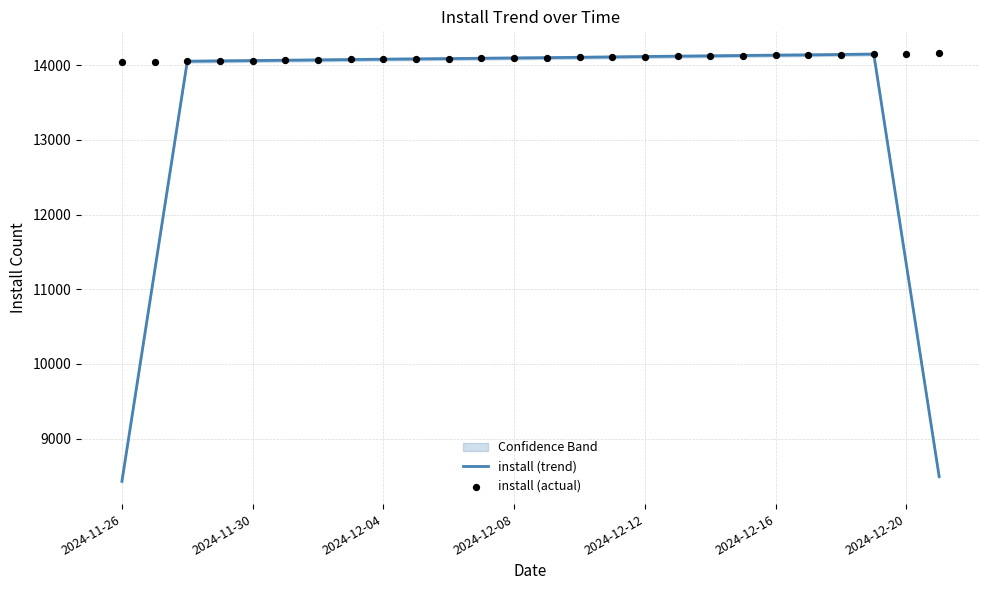

Which series has the largest Y range (max minus min)?

install (trend)